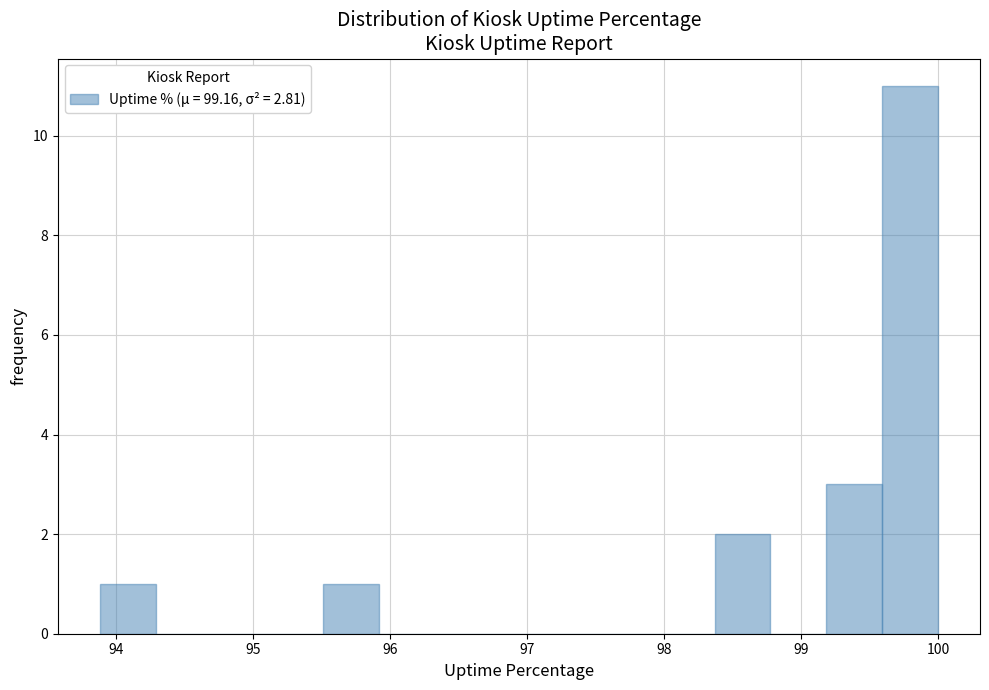

Reading left to right, list every bar in this chart as the range it spans on the x-axis followed by its height. Neither the bar edges nor the heights are printed on the chart, so give them approximately, as read against the axes.

93.9 to 94.3: 1
94.3 to 94.7: 0
94.7 to 95.1: 0
95.1 to 95.5: 0
95.5 to 95.9: 1
95.9 to 96.3: 0
96.3 to 96.7: 0
96.7 to 97.1: 0
97.1 to 97.6: 0
97.6 to 98.0: 0
98.0 to 98.4: 0
98.4 to 98.8: 2
98.8 to 99.2: 0
99.2 to 99.6: 3
99.6 to 100.0: 11